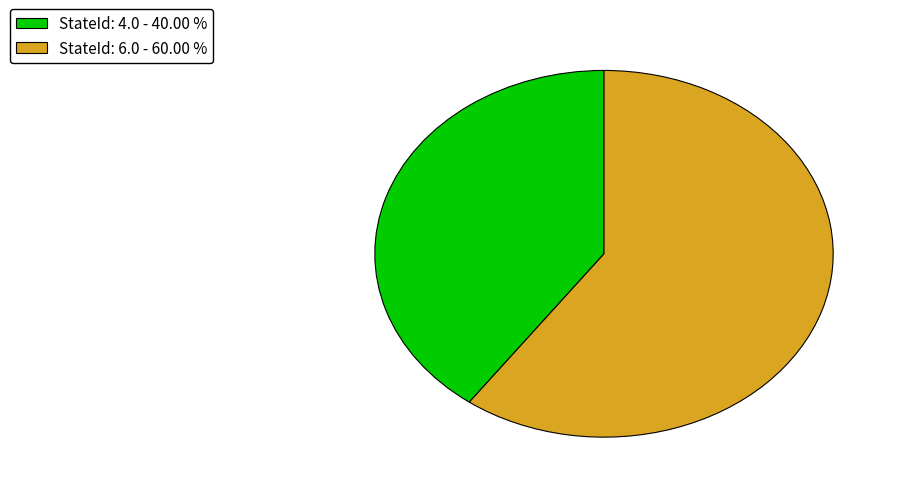

How many segments does this pie chart have?

2